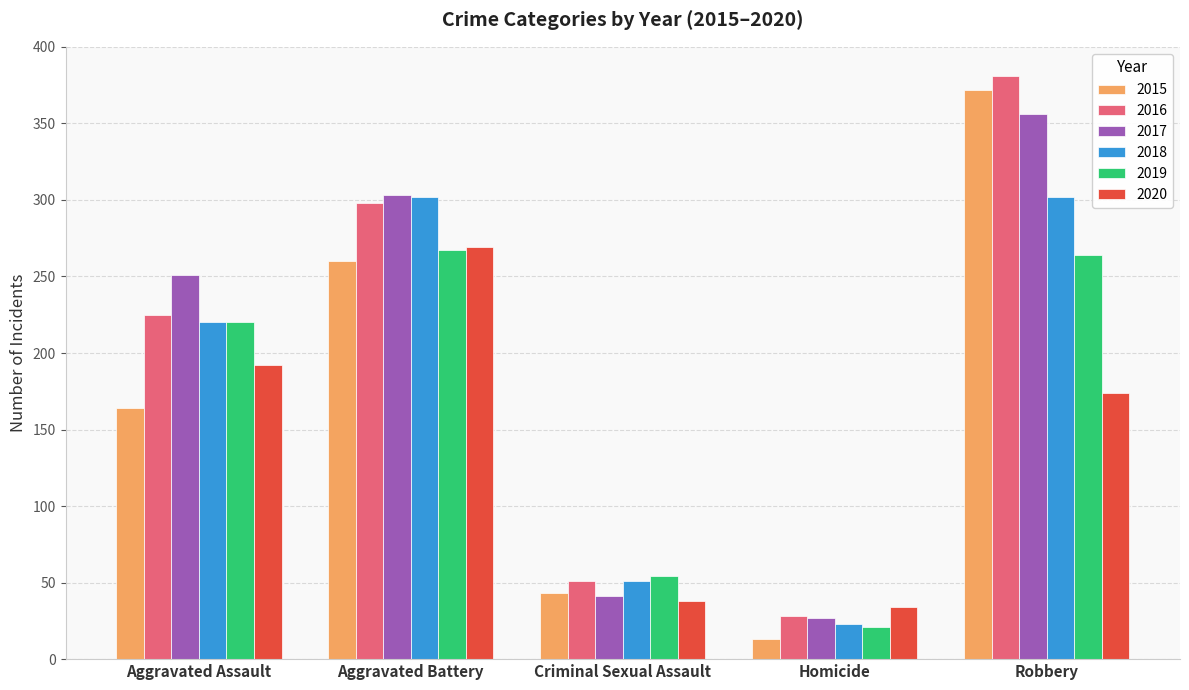

Are the bars grouped side by side (vs. stacked)?

Yes